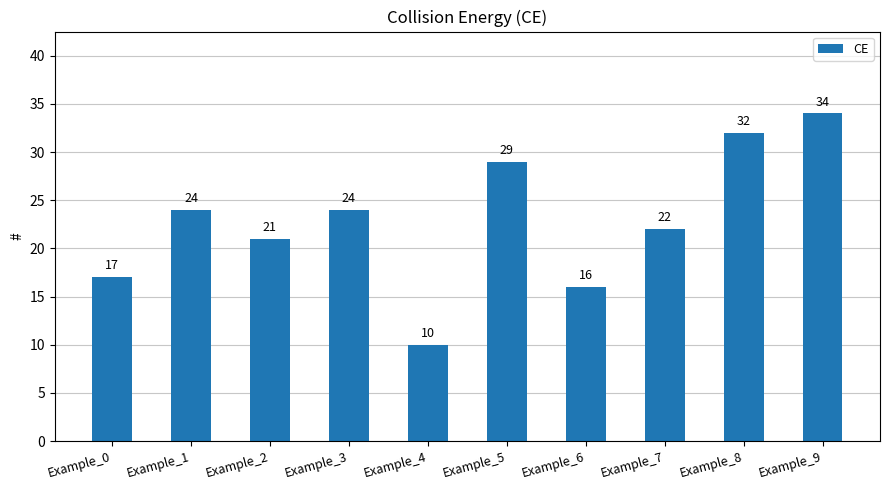

Are the bars horizontal?

No